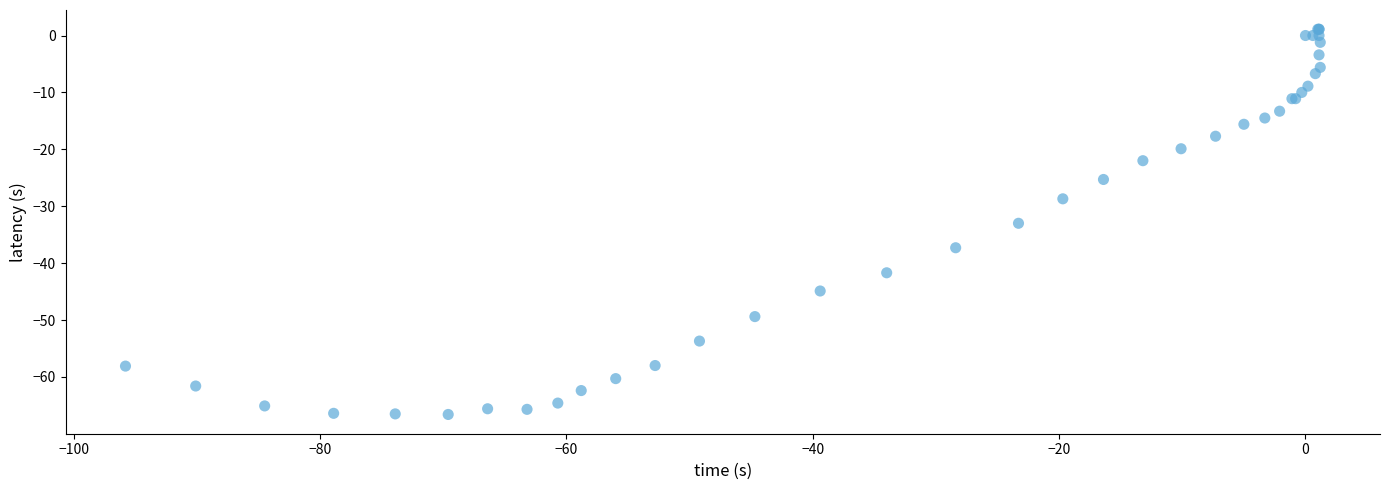

What Y value in the scatter plot is closest to -32?

-33.0